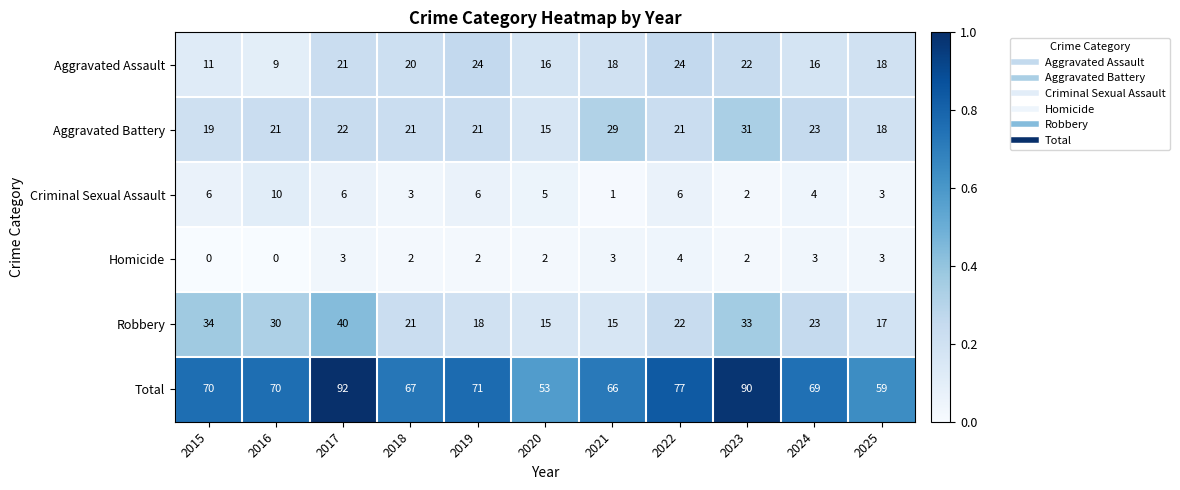

Count the number of data series in this chart.

6